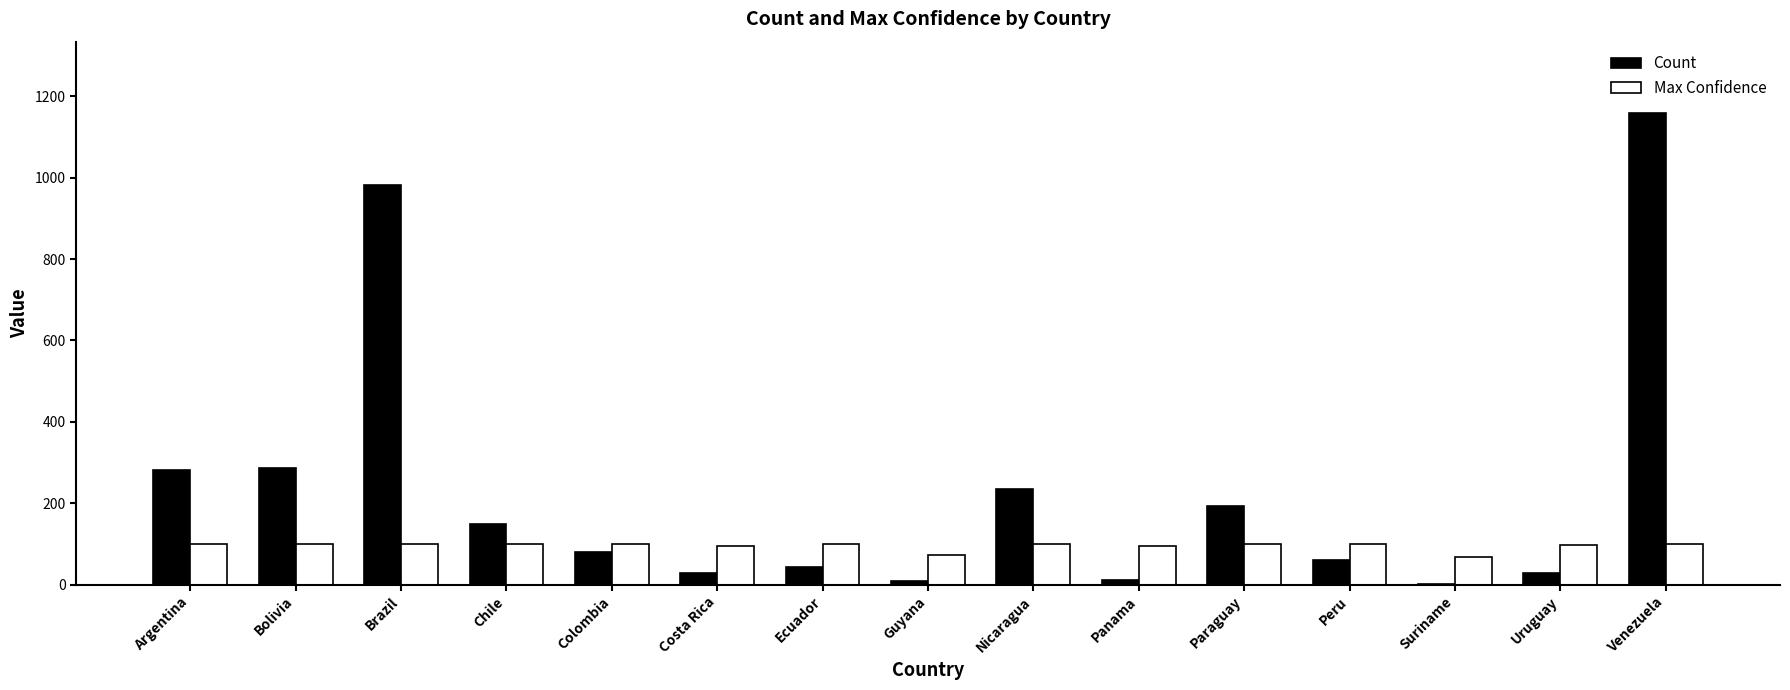

The value of Count at Ecuador is 43. True or false?

True